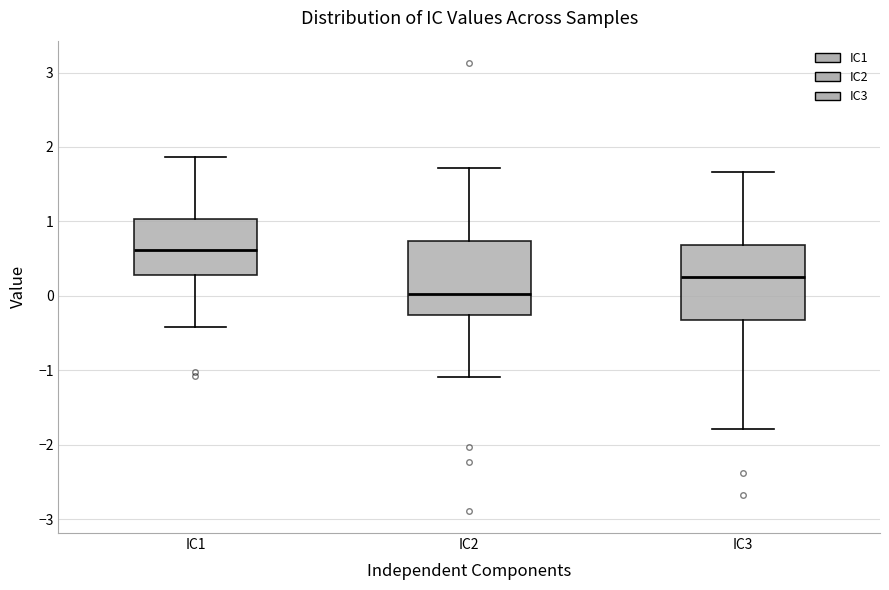

Reading left to right, read every box against the y-axis: the position of its median line, the range the box covers, and the ends of its whiskers. The values are not printed on the chart, so give them approximately, as read against the axis.

IC1: median 0.6, box 0.3 to 1.0, whiskers -0.4 to 1.9
IC2: median 0.0, box -0.3 to 0.7, whiskers -1.1 to 1.7
IC3: median 0.3, box -0.3 to 0.7, whiskers -1.8 to 1.7